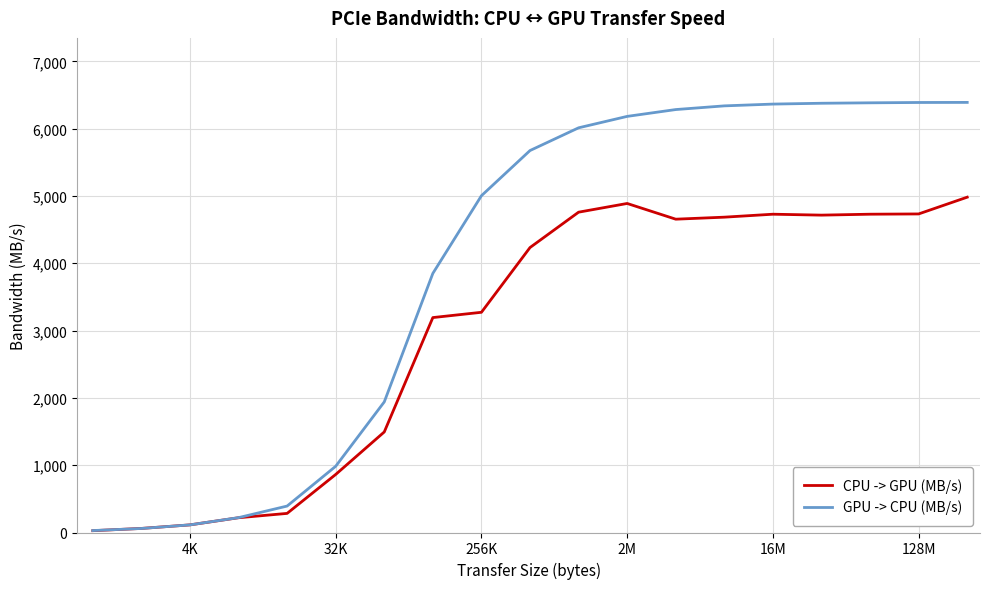

Which series has the largest total across all categories?

GPU -> CPU (MB/s)